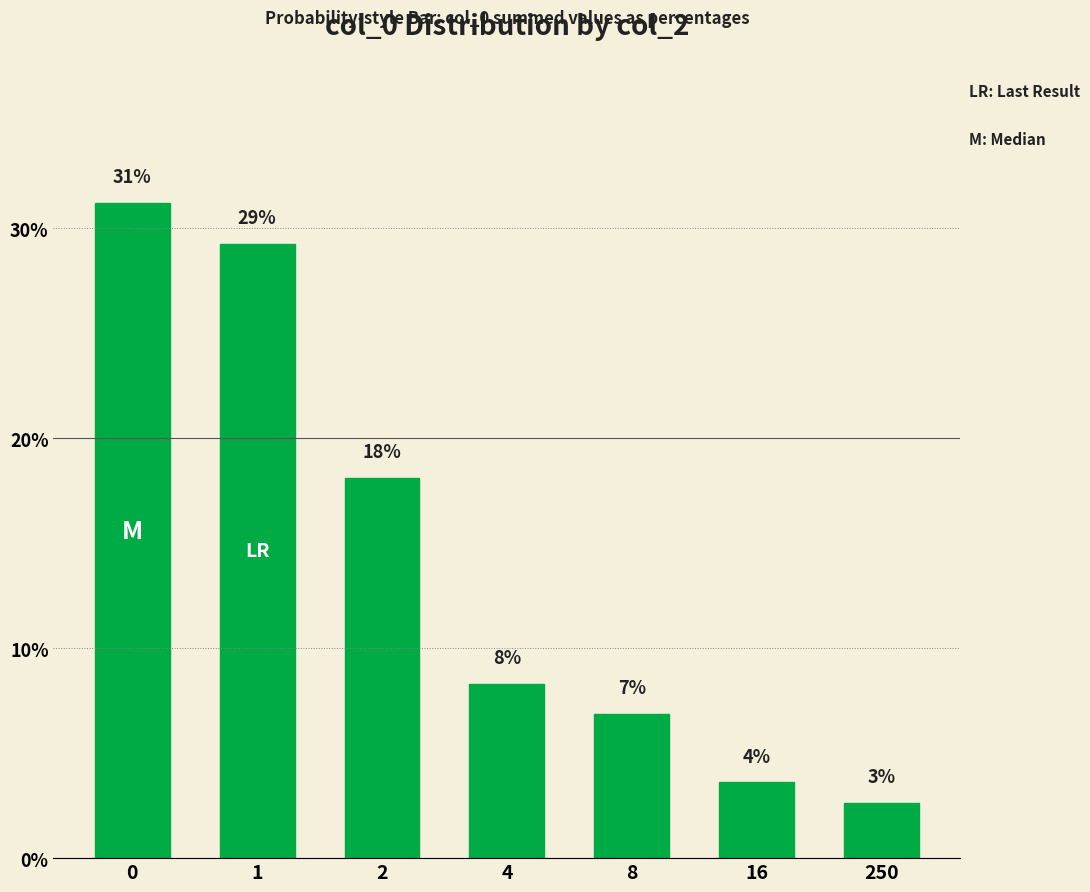

Are the bars grouped side by side (vs. stacked)?

No